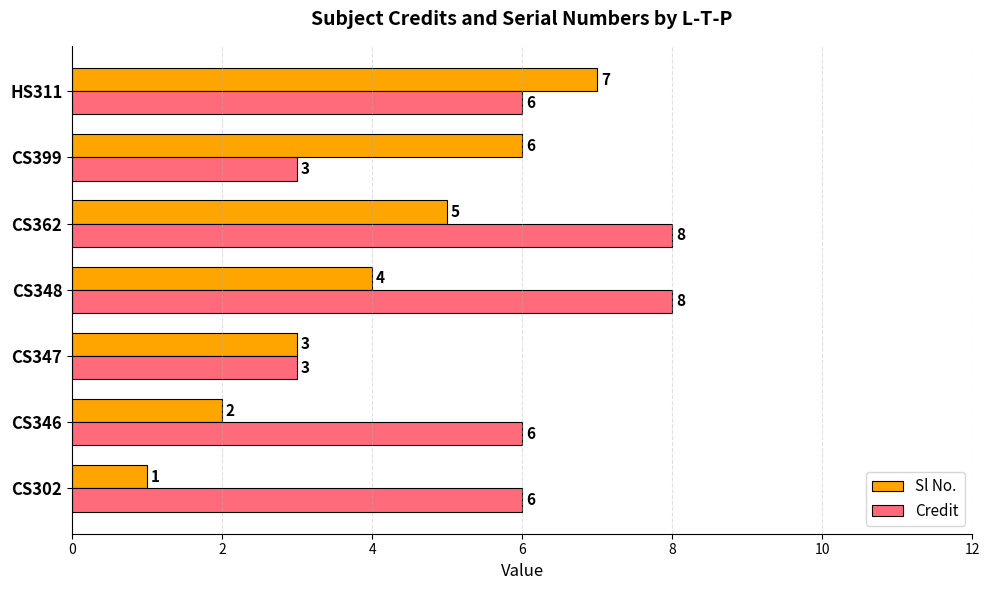

Count the number of data series in this chart.

2